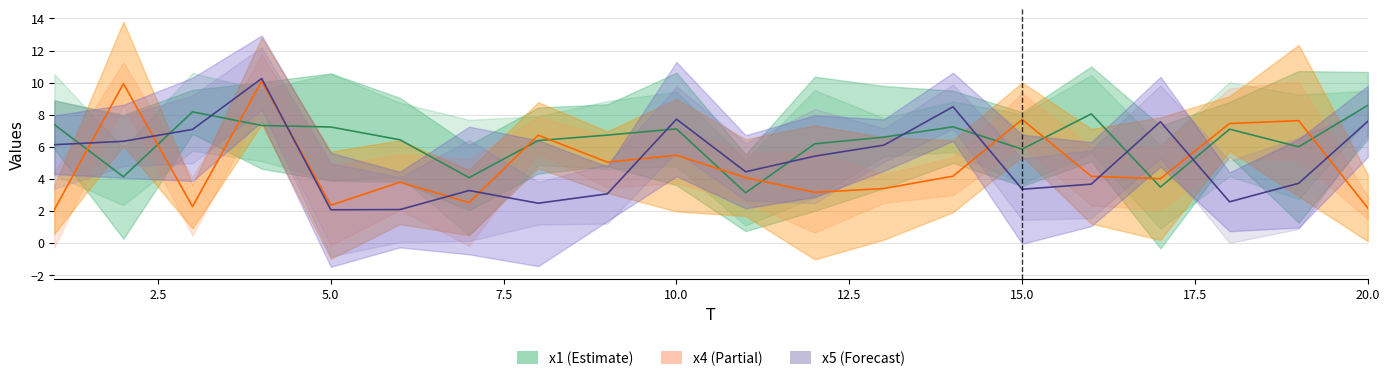

Which series has the largest total across all categories?

x1